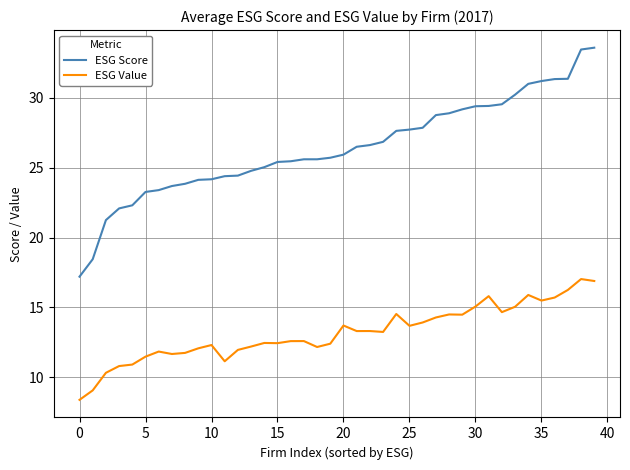

What is the smallest value displayed?

8.4